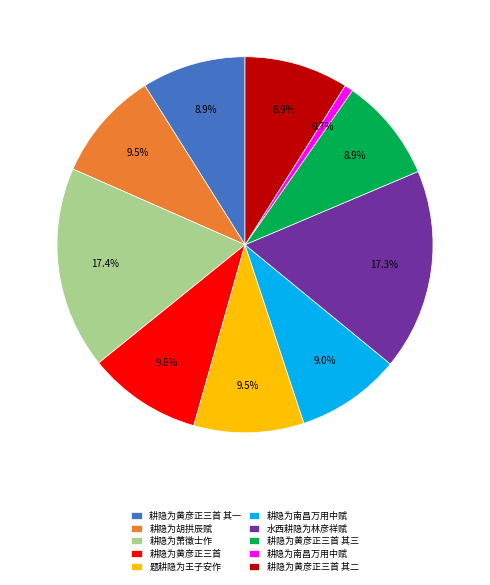

To the nearest percent, what is the average slice percentage?

10%